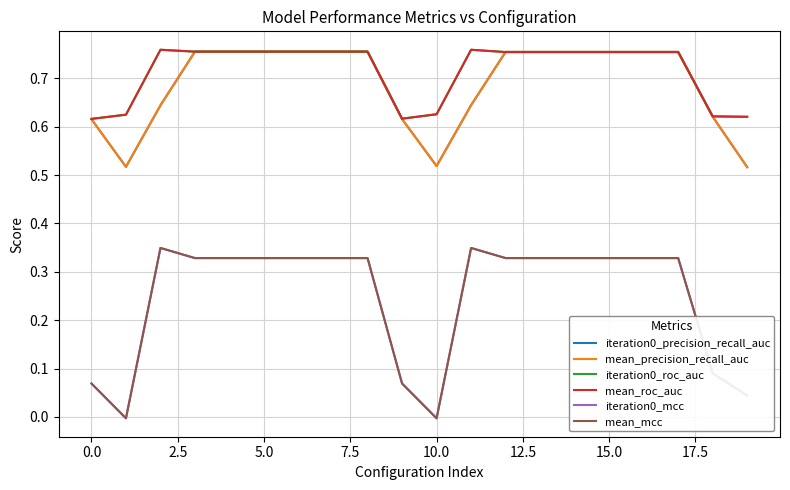

Does the chart have visible grid lines?

Yes